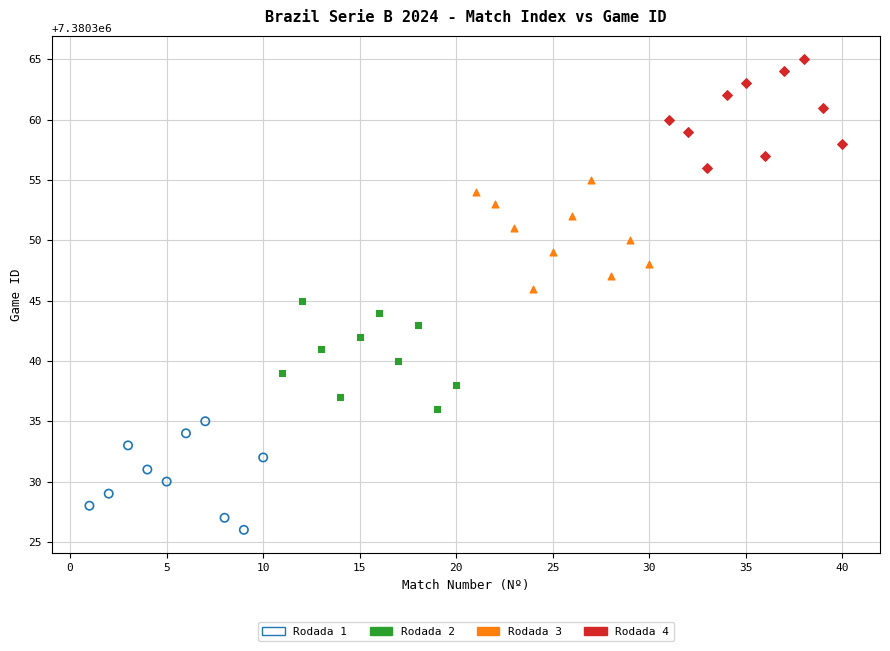

Which series reaches the maximum Y coordinate?

Rodada 4